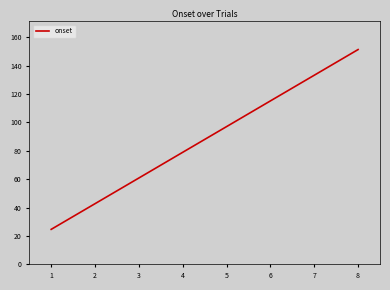

At which label is the value closest to 87?

4